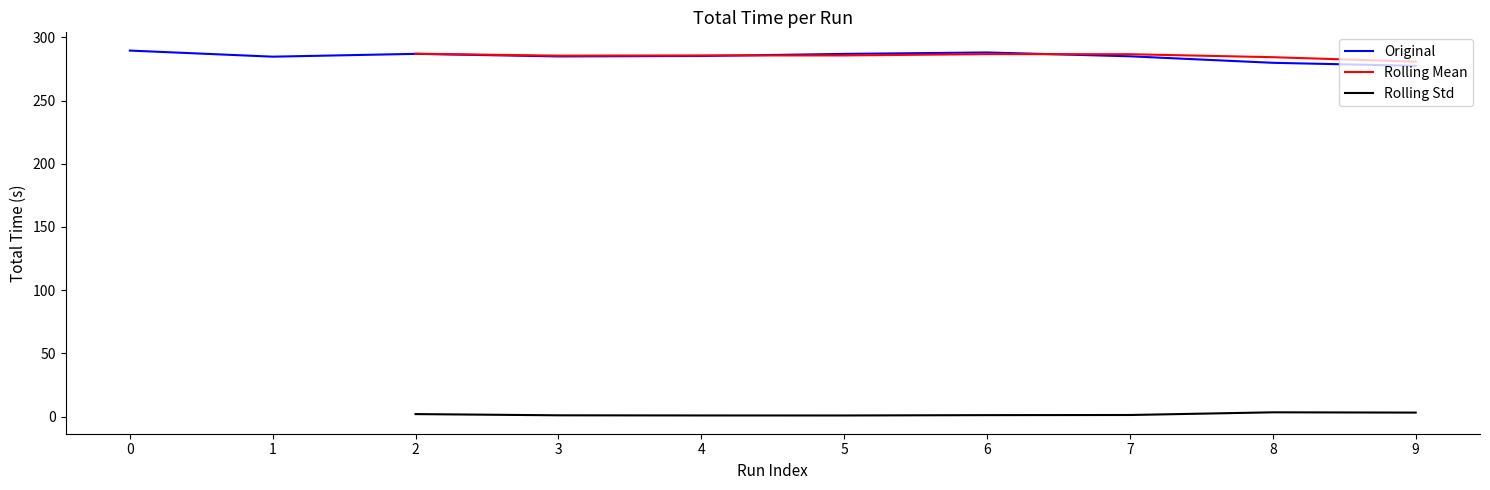

Reading left to right, transcribe all the data shown in this chart.

289.6	284.8	287.0	284.9	285.3	286.9	288.1	285.0	279.9	277.5